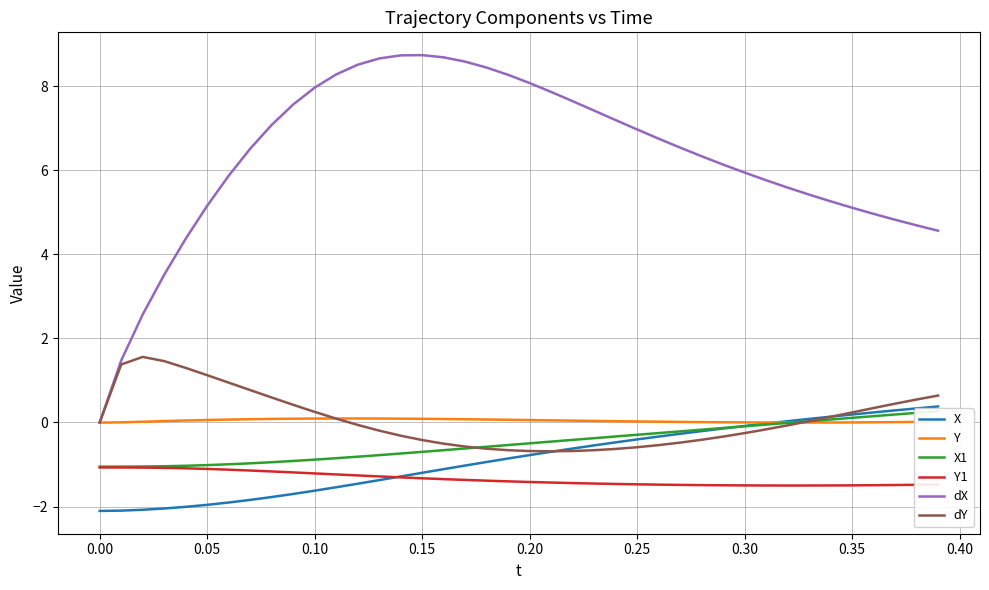

True or false: Y1 and Y cross at least once.

False